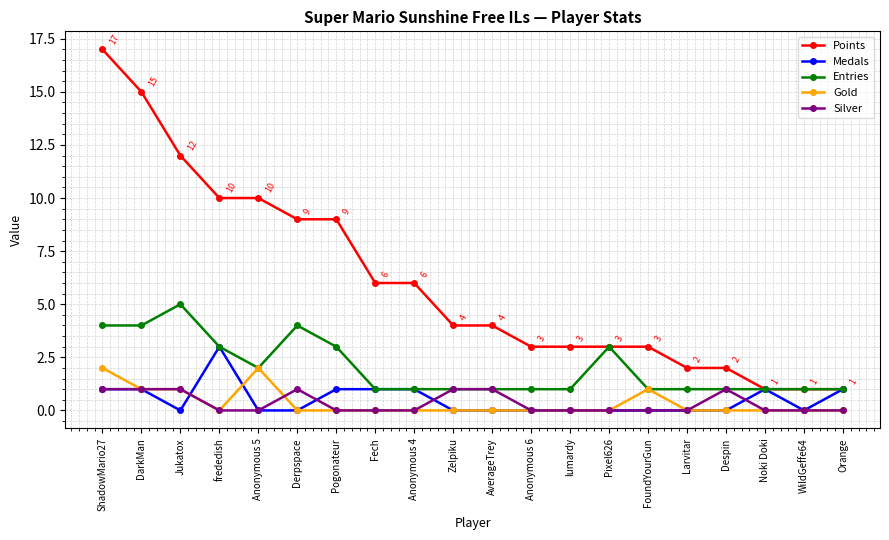

How many lines are shown in the chart?

5